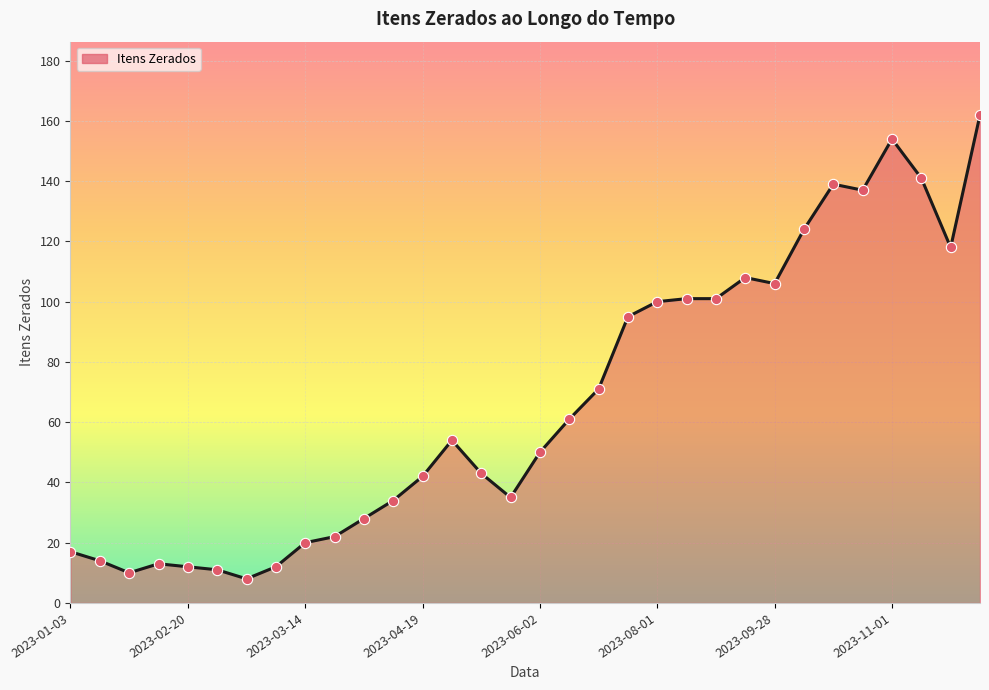

What is the difference between the maximum and minimum values?

154